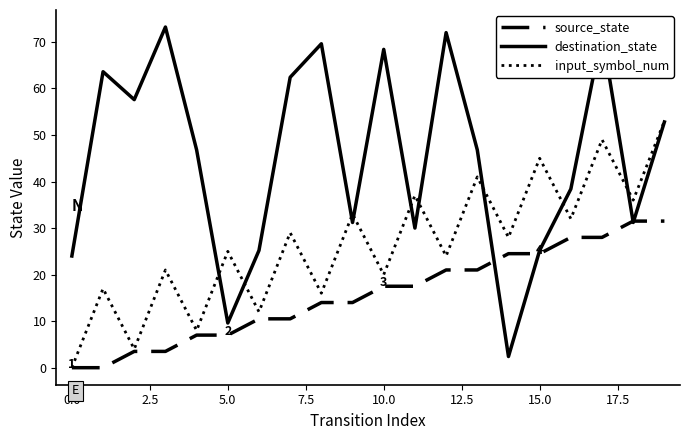

What is the minimum value for destination_state?

2.4